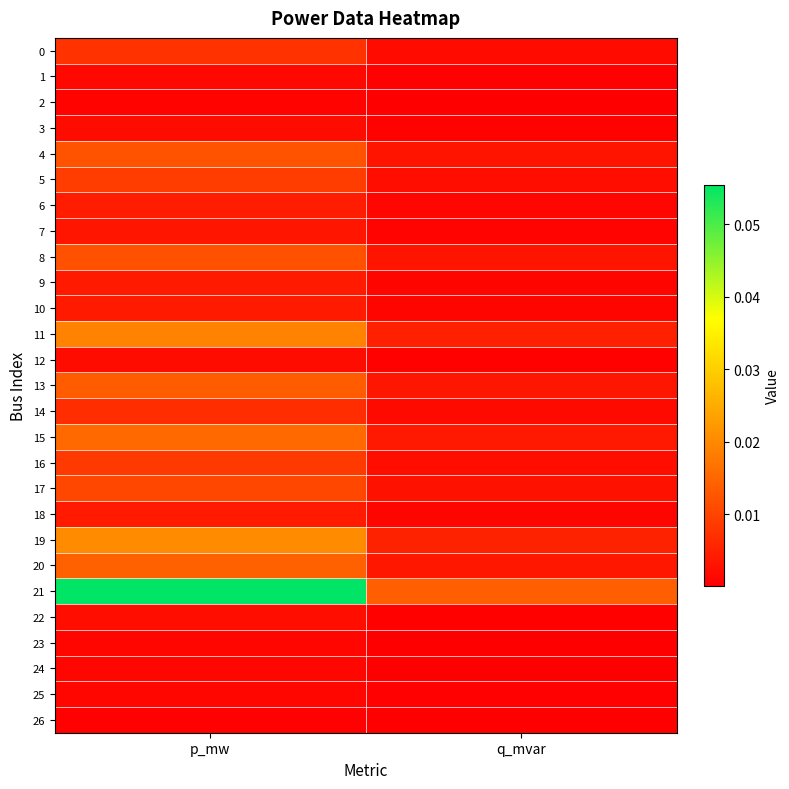

Between p_mw and q_mvar, which series saw the biggest shift?

21